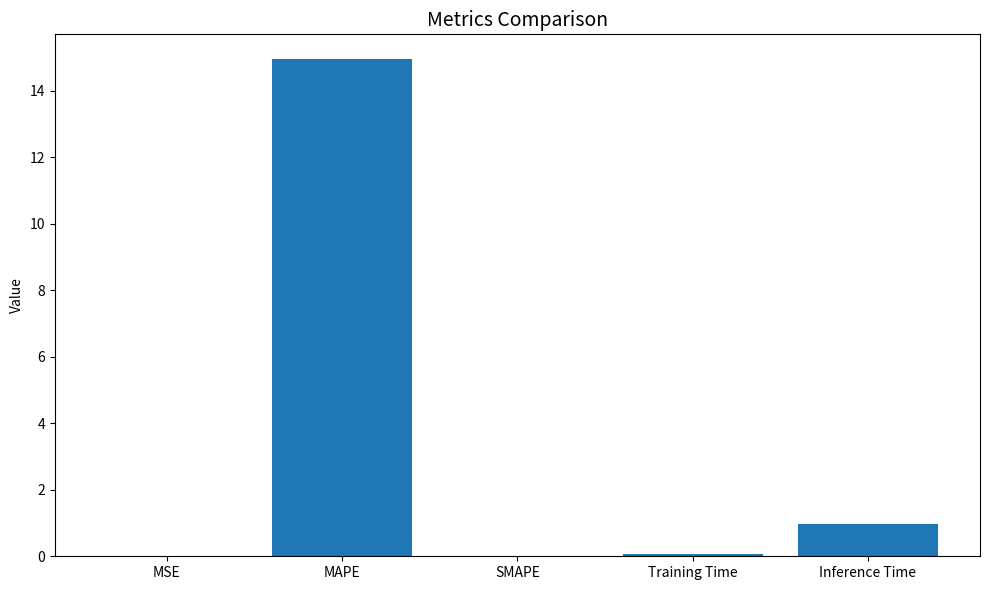

True or false: the data shows 14.9 at MAPE.

True